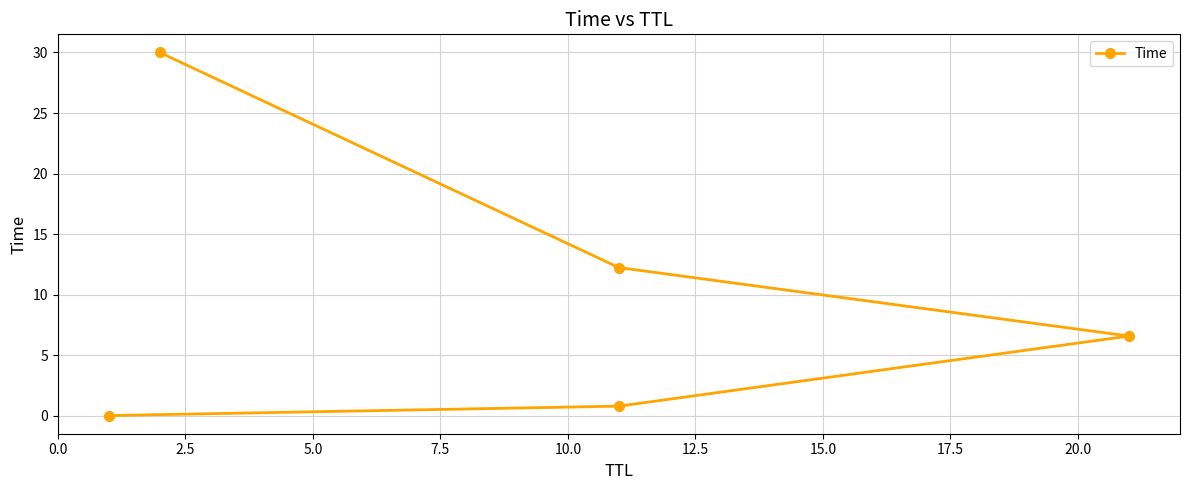

True or false: there are more than 0 points higher than both neighbors.

False